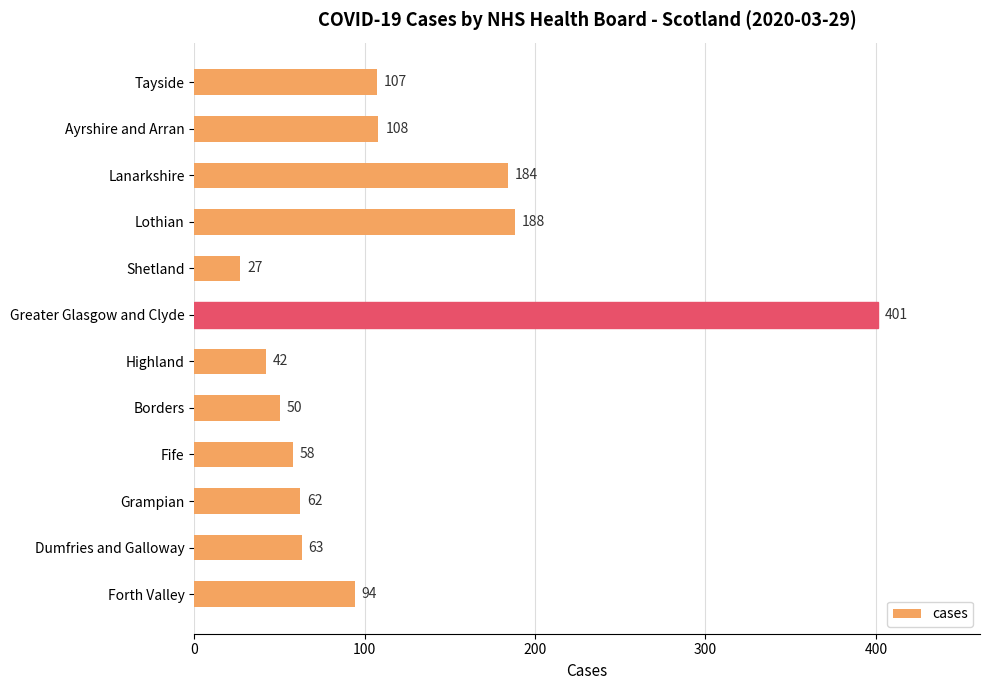

What is the label of the 1st bar from the top?

Tayside